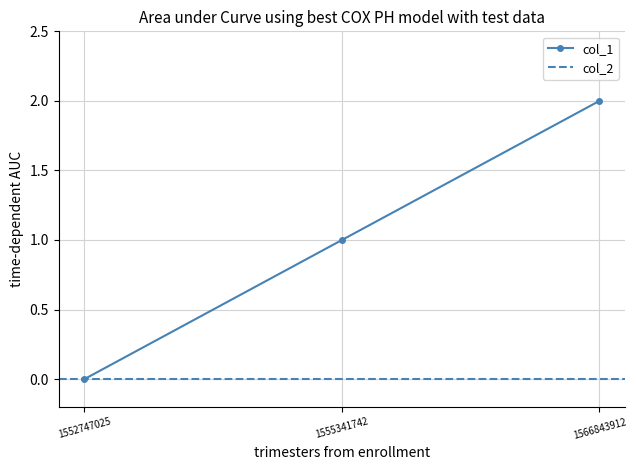

True or false: the data shows 0 at 1566843912.

False